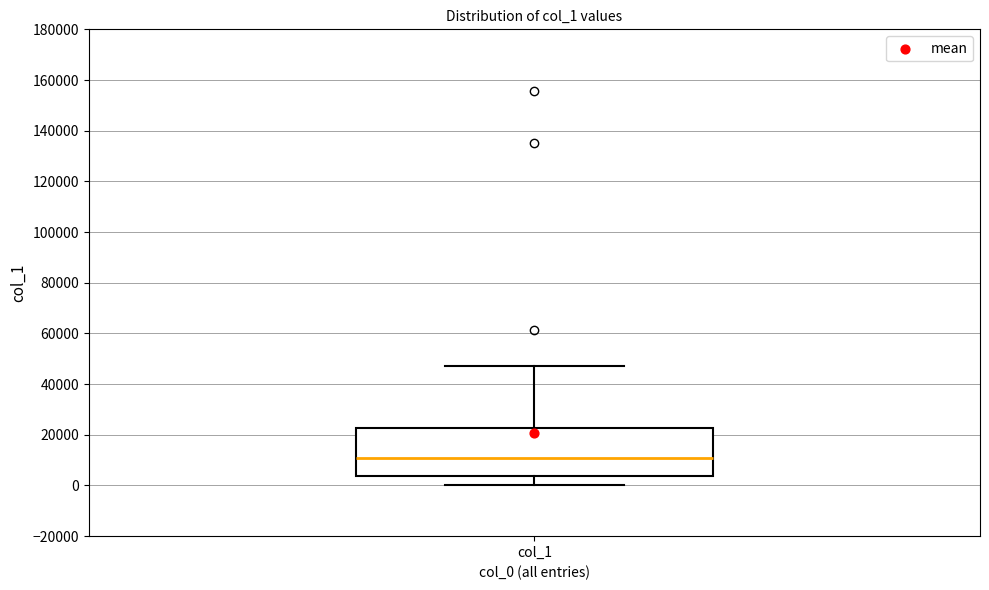

Where is the upper edge of the box for col_1 on the y-axis? The values are not printed on the chart, so give them approximately, as read against the axis.

22000